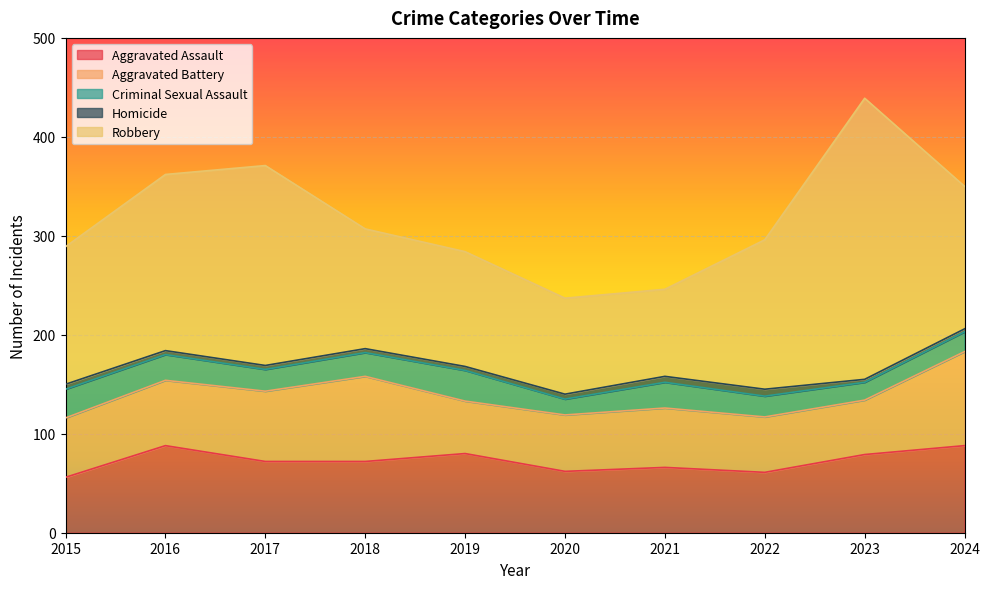

True or false: Criminal Sexual Assault and Aggravated Assault cross at least once.

False